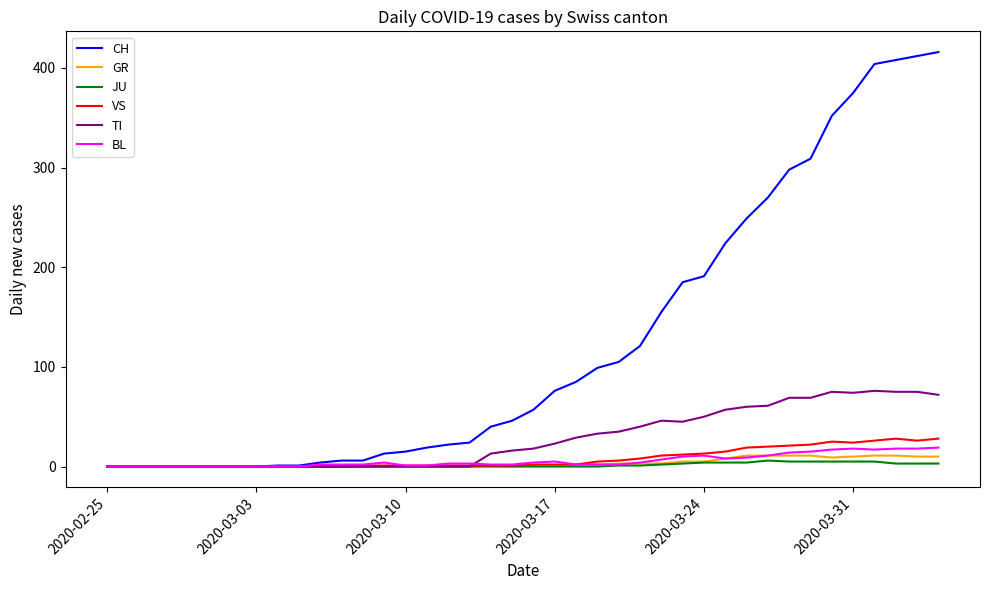

Which series has the largest total across all categories?

CH